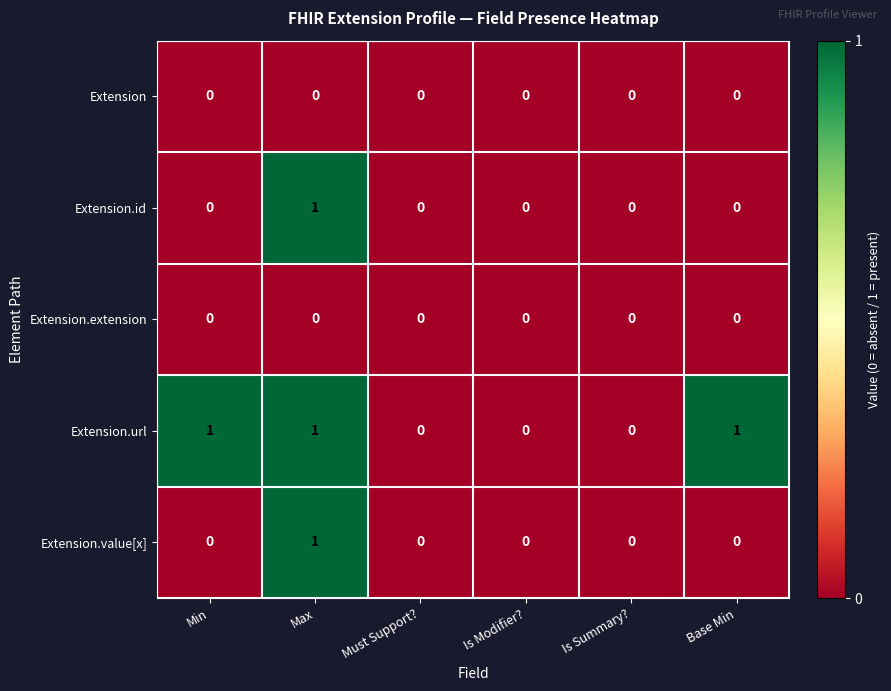

Count the Extension.id values in the range 0 to 1.

6